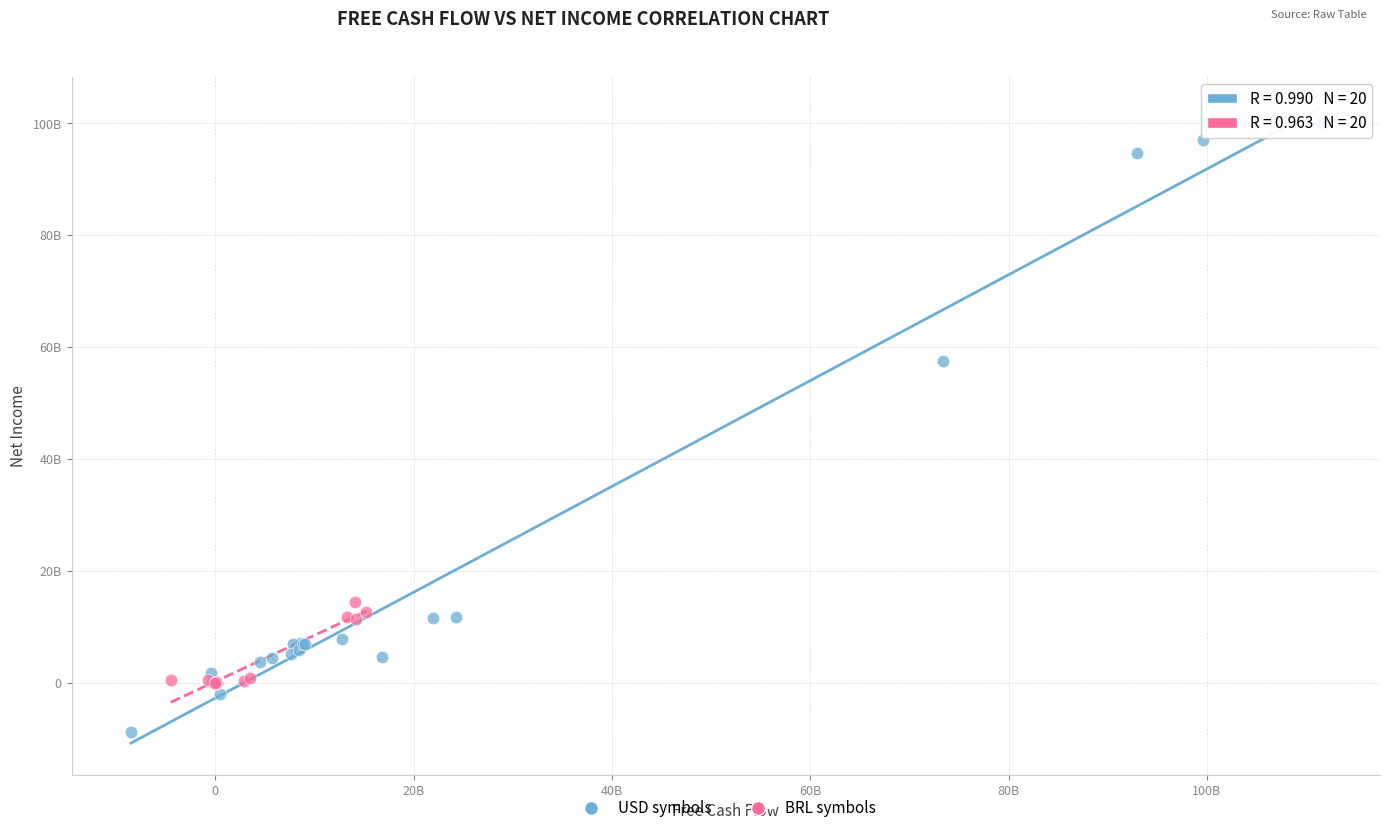

Which series reaches the minimum Y coordinate?

USD symbols